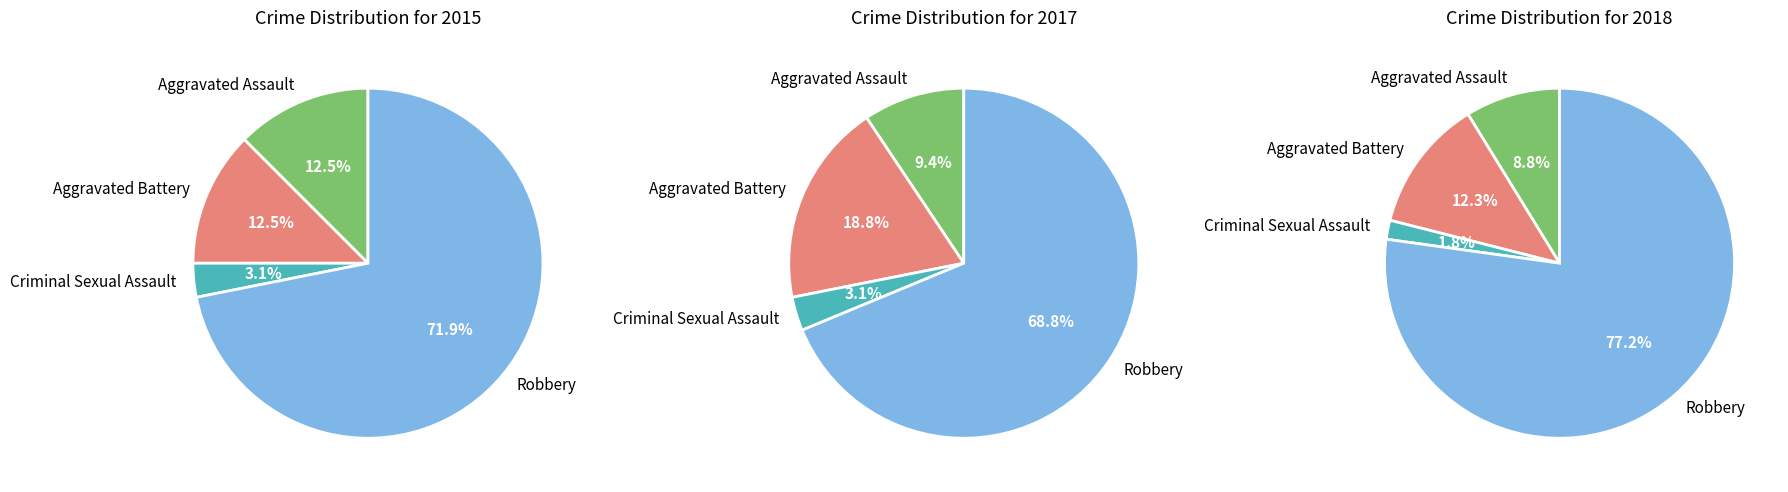

The Criminal Sexual Assault slice represents 3% of the pie. True or false?

True